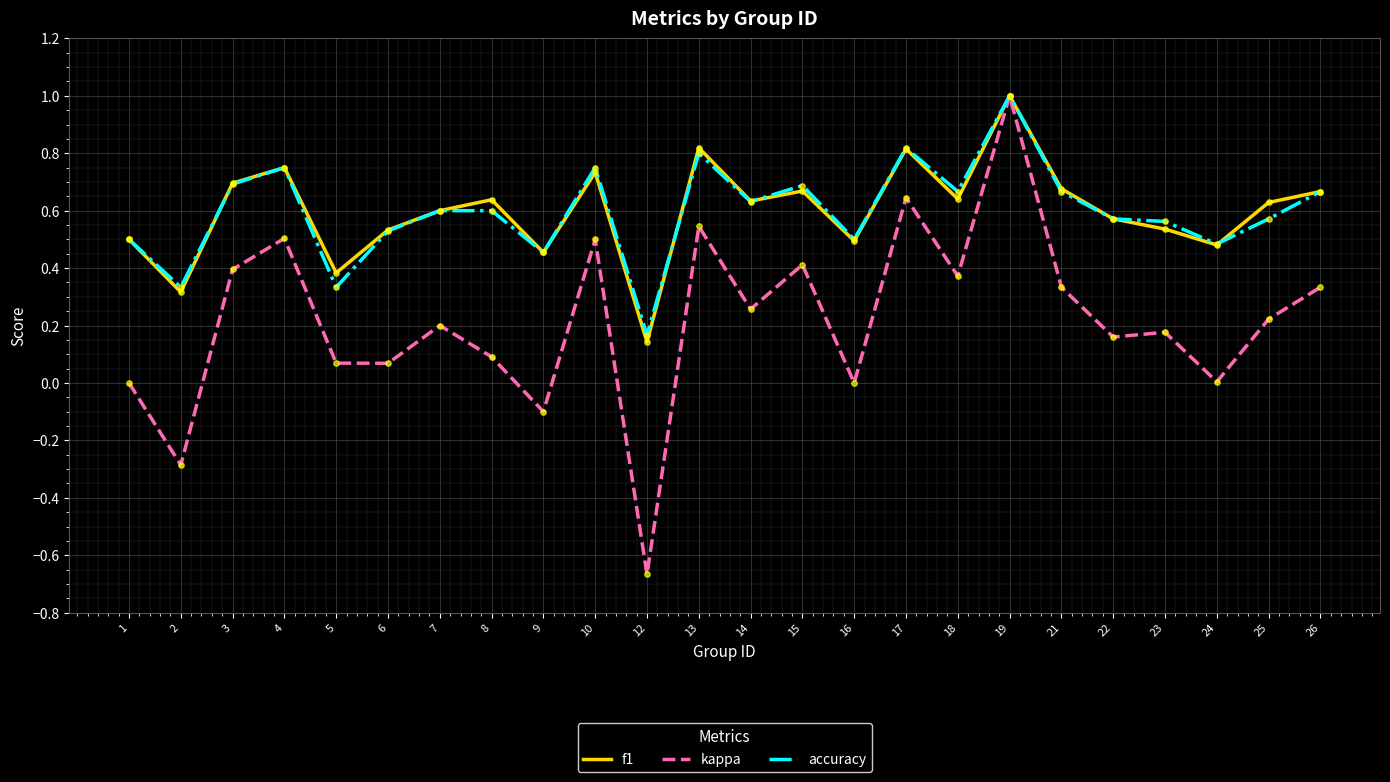

What are all the series names shown in the legend?

f1, kappa, accuracy